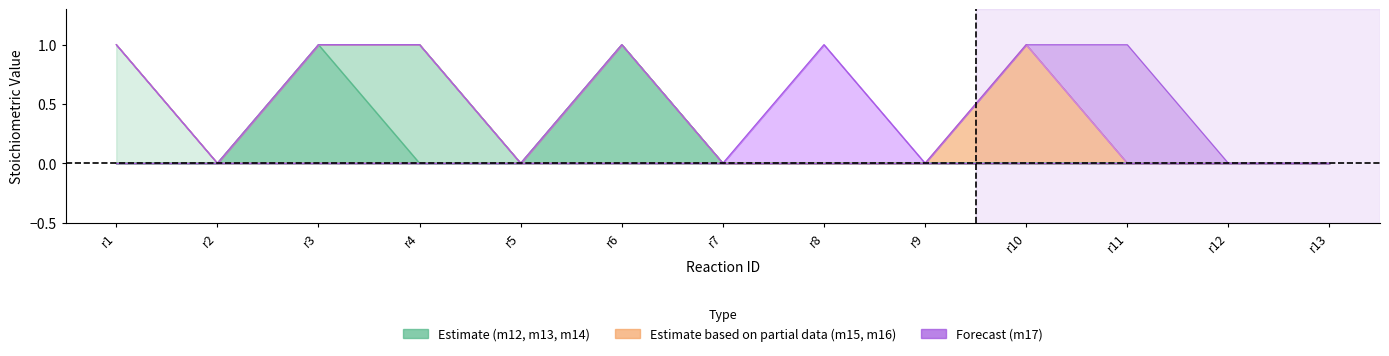

What is the highest value of the m12 series?

1